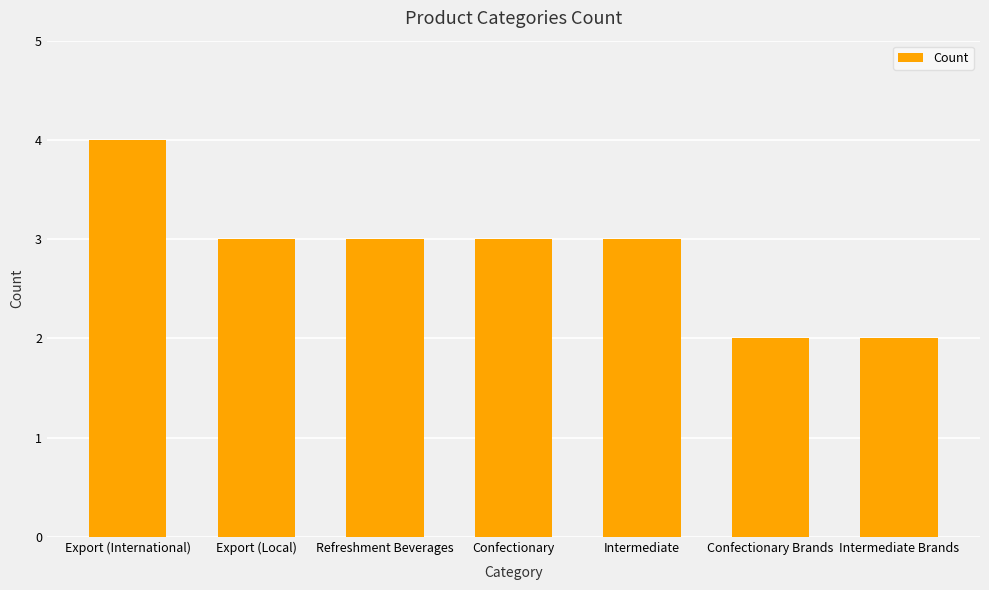

Count the values in the range 2 to 3.

6